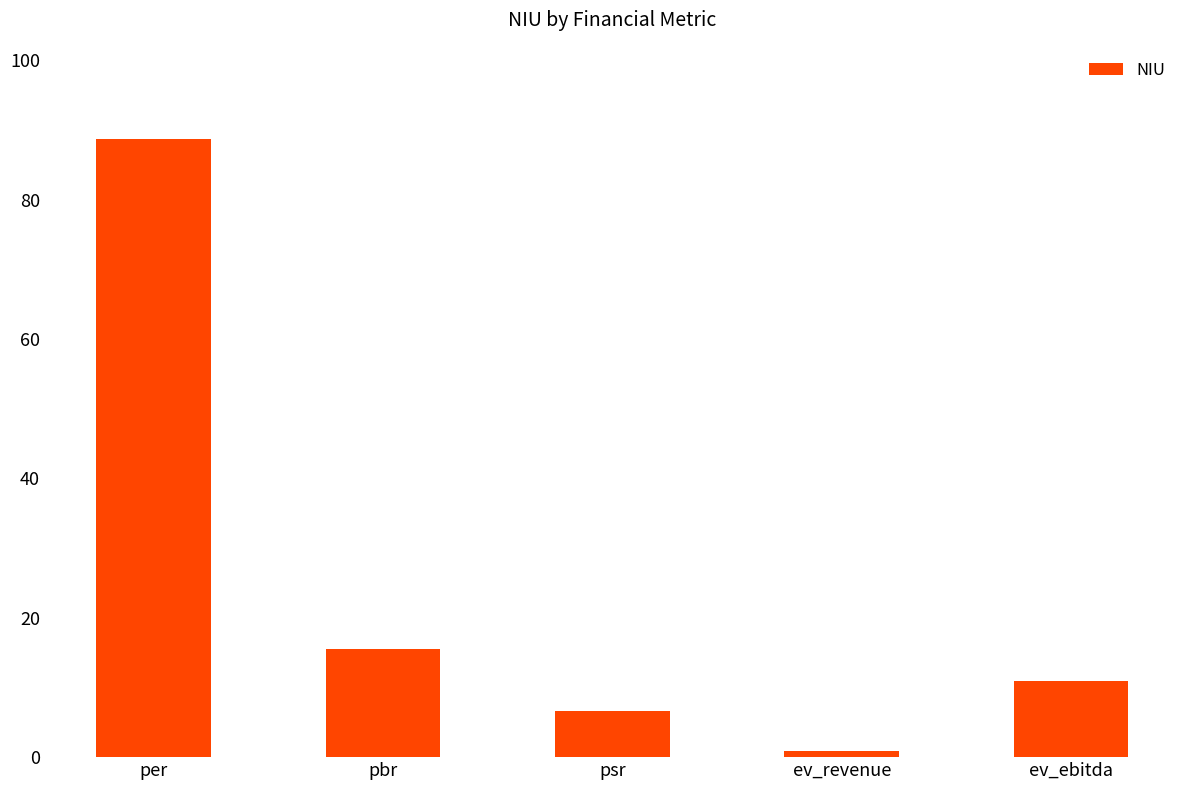

What is the sum of all values?

122.6